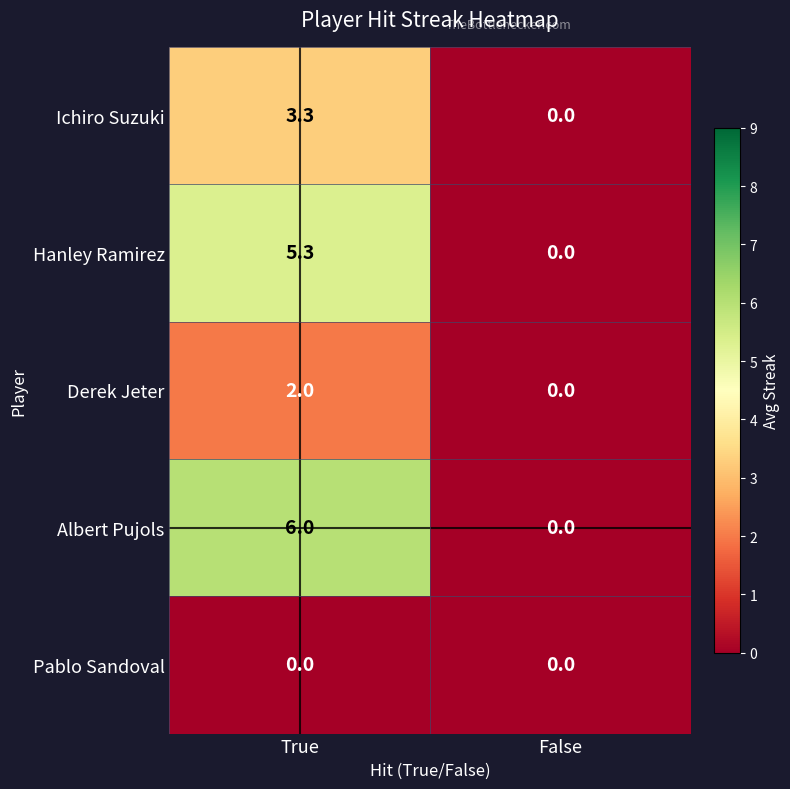

How many categories are shown in the chart?

2